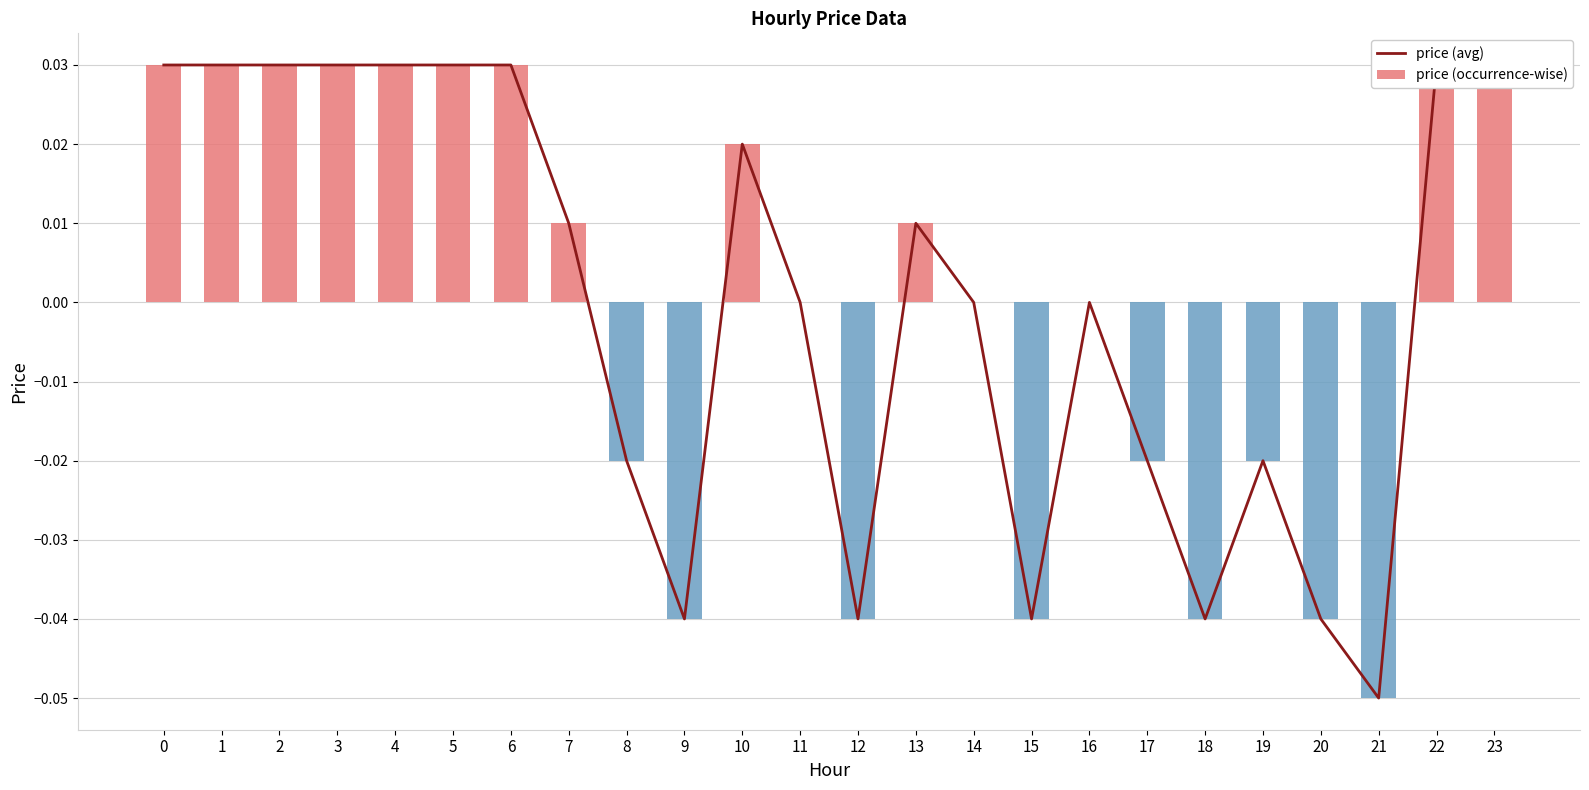

Reading left to right, extract all data points from this chart.

price (avg): 0=0.0	1=0.0	2=0.0	3=0.0	4=0.0	5=0.0	6=0.0	7=0.0	8=-0.0	9=-0.0	10=0.0	11=0.0	12=-0.0	13=0.0	14=0.0	15=-0.0	16=0.0	17=-0.0	18=-0.0	19=-0.0	20=-0.0	21=-0.1	22=0.0	23=0.0
price (occurrence-wise): 0=0.0	1=0.0	2=0.0	3=0.0	4=0.0	5=0.0	6=0.0	7=0.0	8=-0.0	9=-0.0	10=0.0	11=0.0	12=-0.0	13=0.0	14=0.0	15=-0.0	16=0.0	17=-0.0	18=-0.0	19=-0.0	20=-0.0	21=-0.1	22=0.0	23=0.0